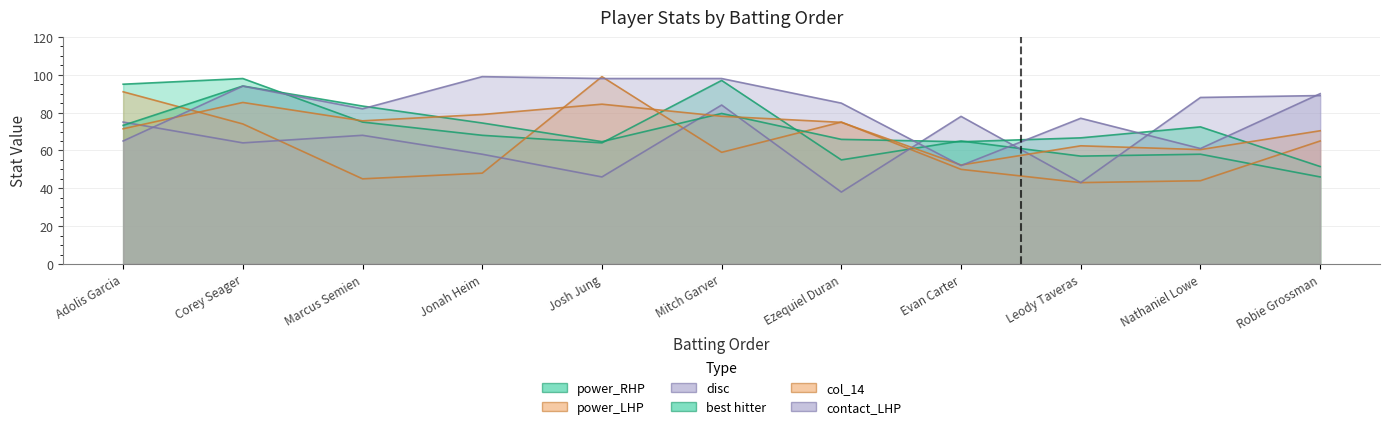

Between Adolis Garcia and Robie Grossman, which is larger?

Adolis Garcia